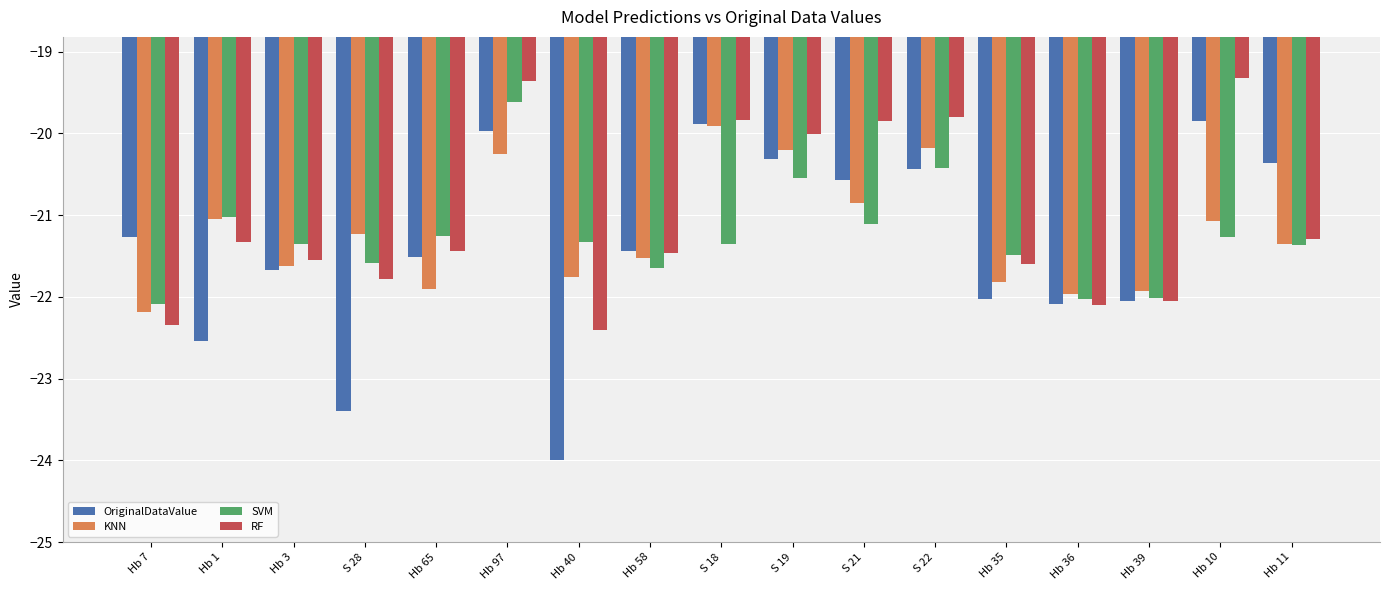

How many data points does each series have?

17